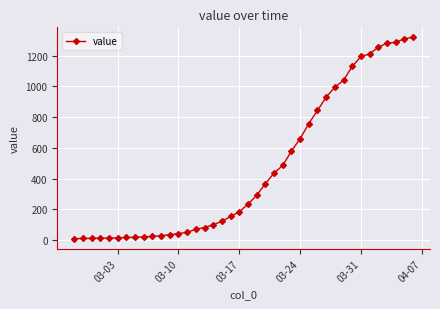

What is the greatest value displayed?

1318